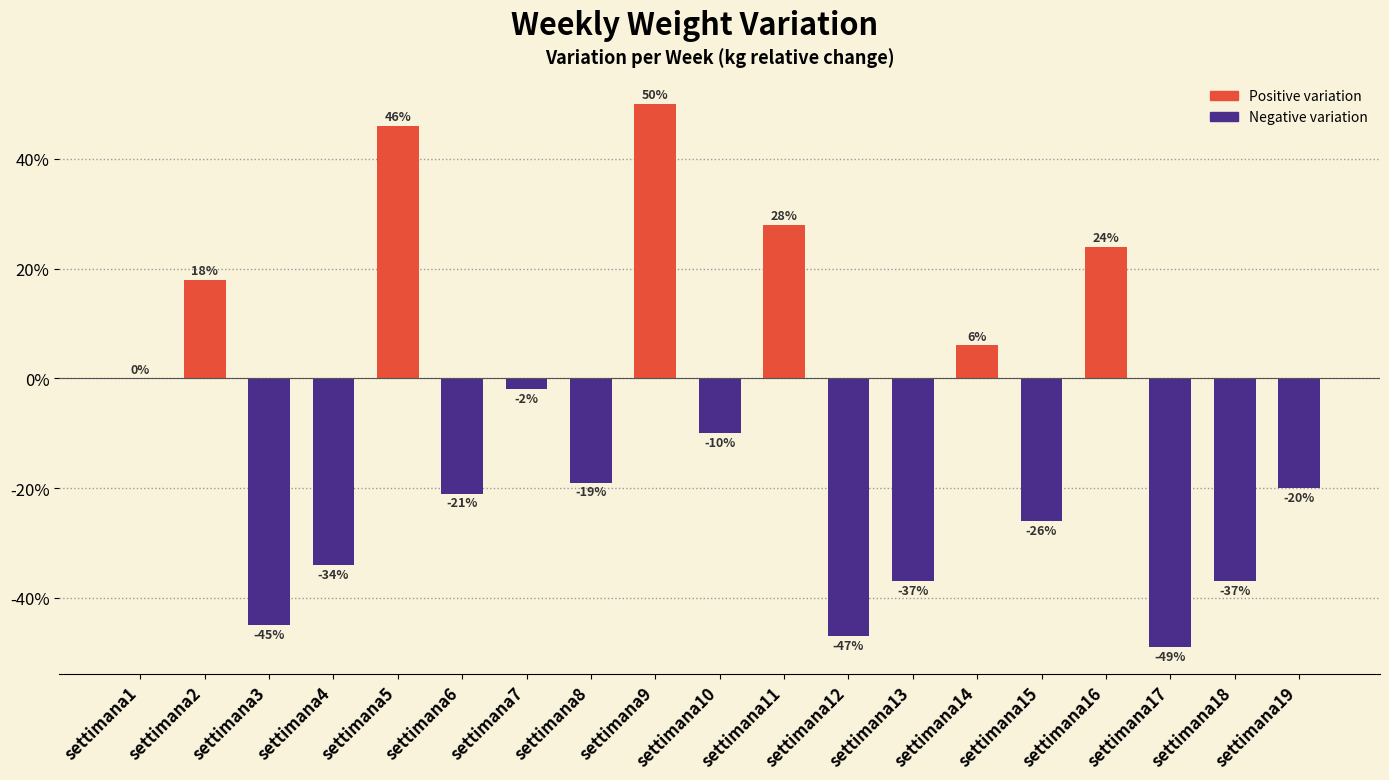

How many values exceed 0?

6